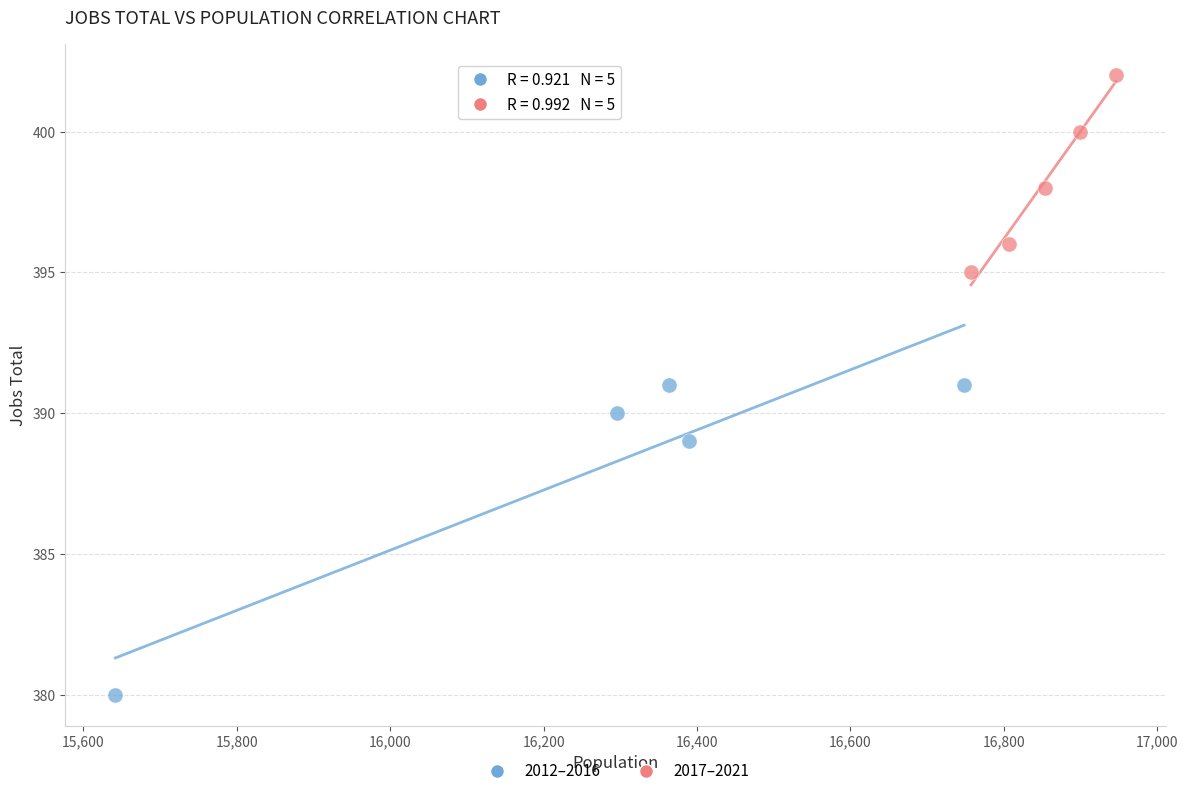

Which series contains the highest Y value?

2017–2021